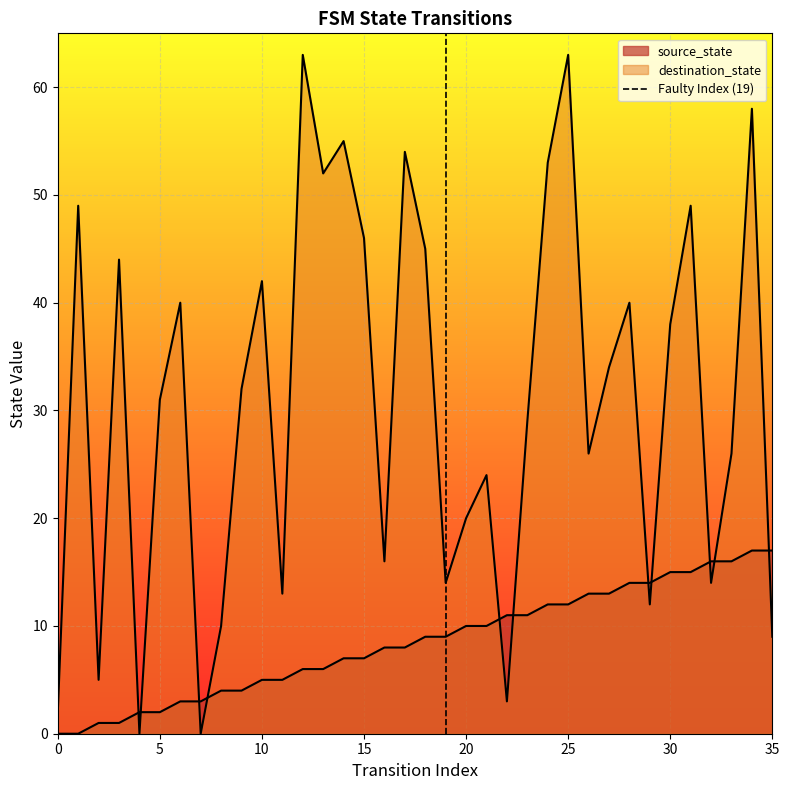

The value at 0 is 0. True or false?

False